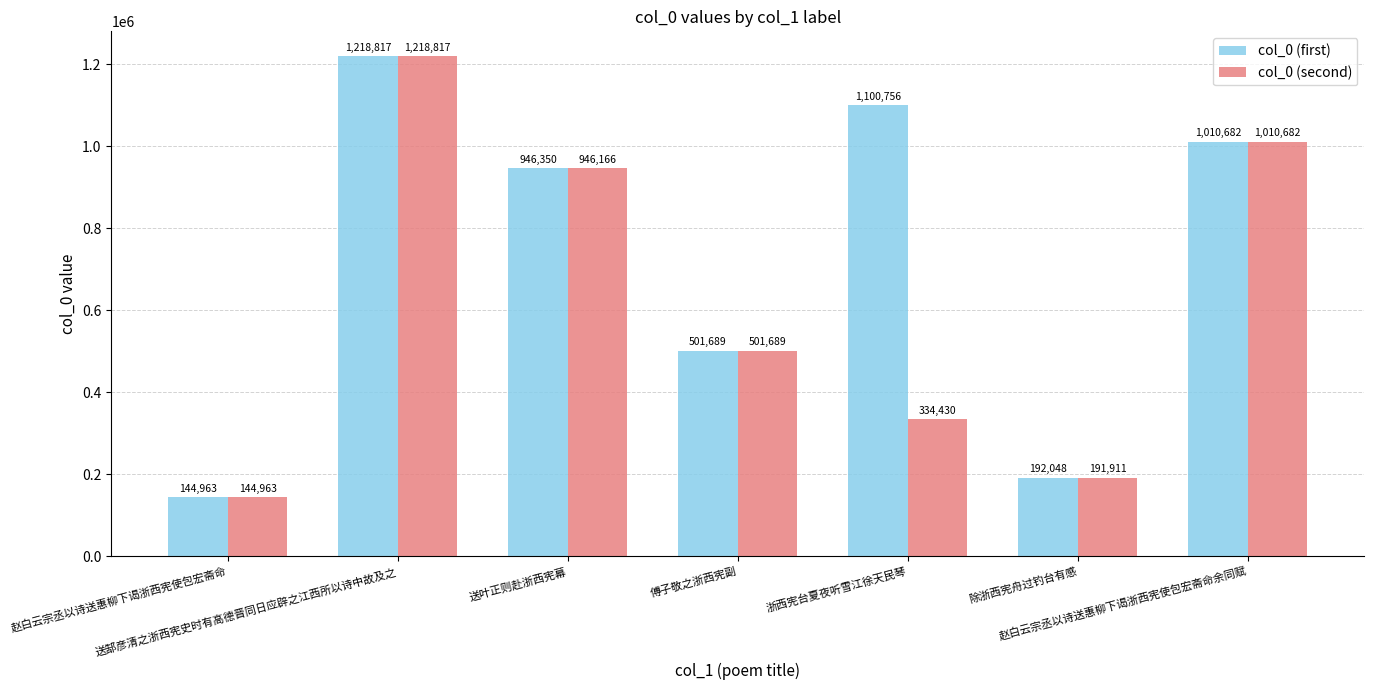

What is the sum of all col_0 (first) values?

5115305